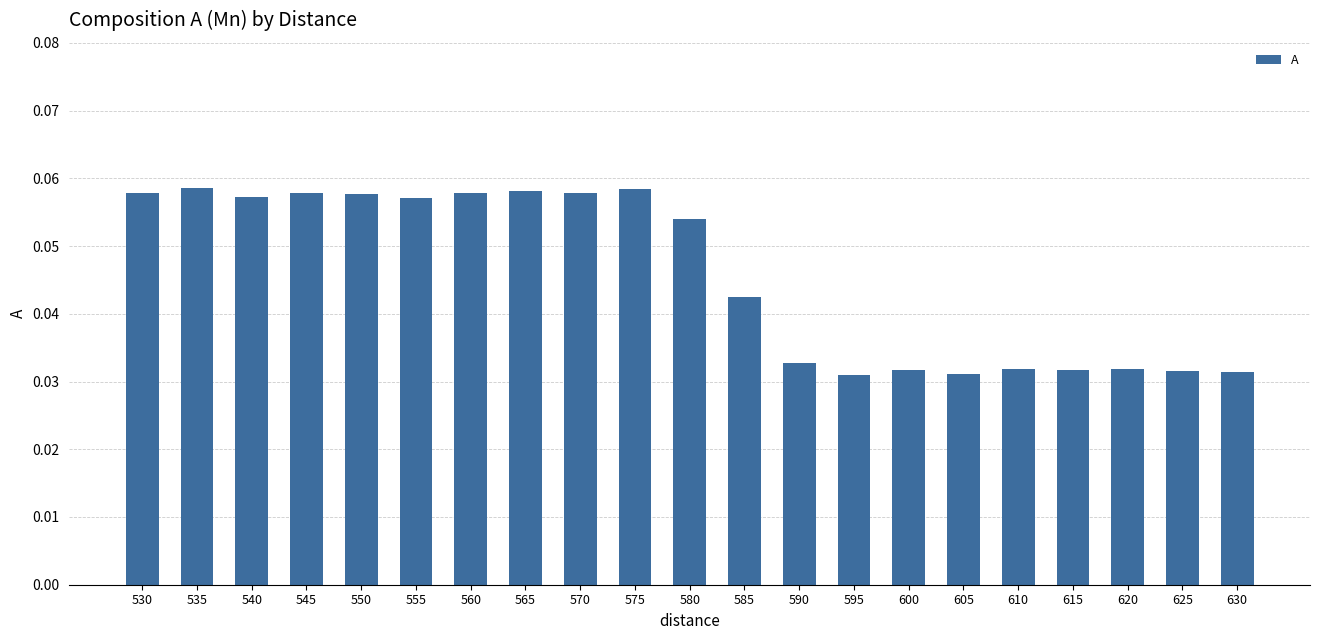

Is it true that the value at 560 is 0.0?

False